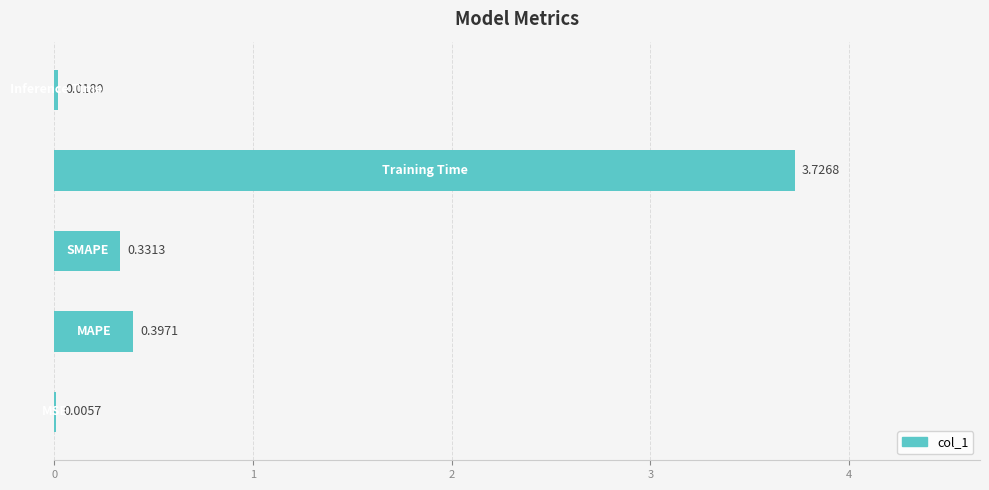

What is the difference between the maximum and minimum values?

3.7